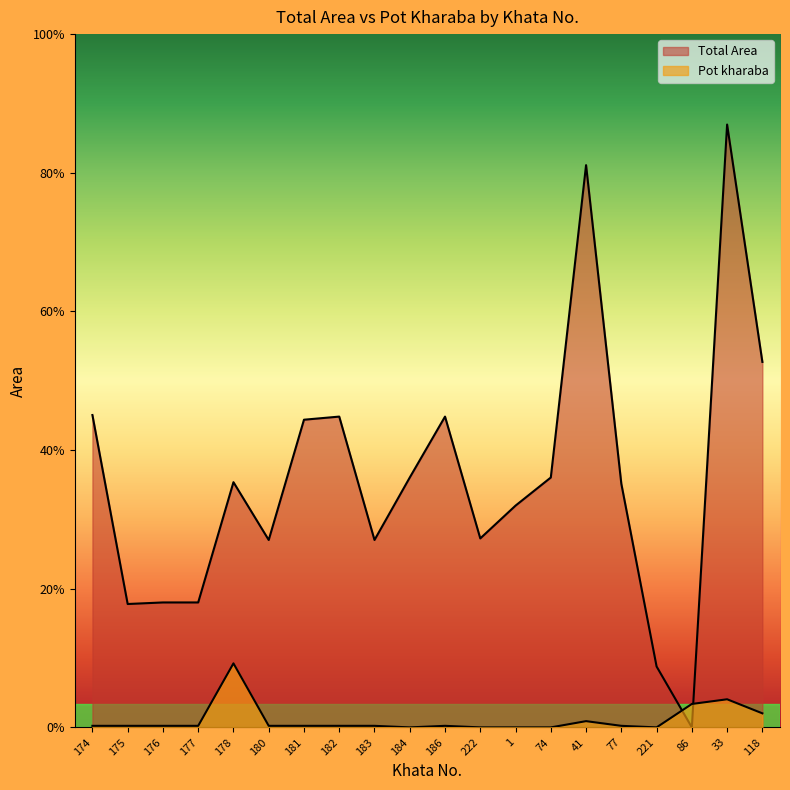

Reading left to right, transcribe all the data shown in this chart.

Total Area: 2.0	0.8	0.8	0.8	1.6	1.2	2.0	2.0	1.2	1.6	2.0	1.2	1.4	1.6	3.6	1.6	0.4	0.0	3.9	2.3
Pot kharaba: 0.0	0.0	0.0	0.0	0.4	0.0	0.0	0.0	0.0	0.0	0.0	0.0	0.0	0.0	0.0	0.0	0.0	0.1	0.2	0.1